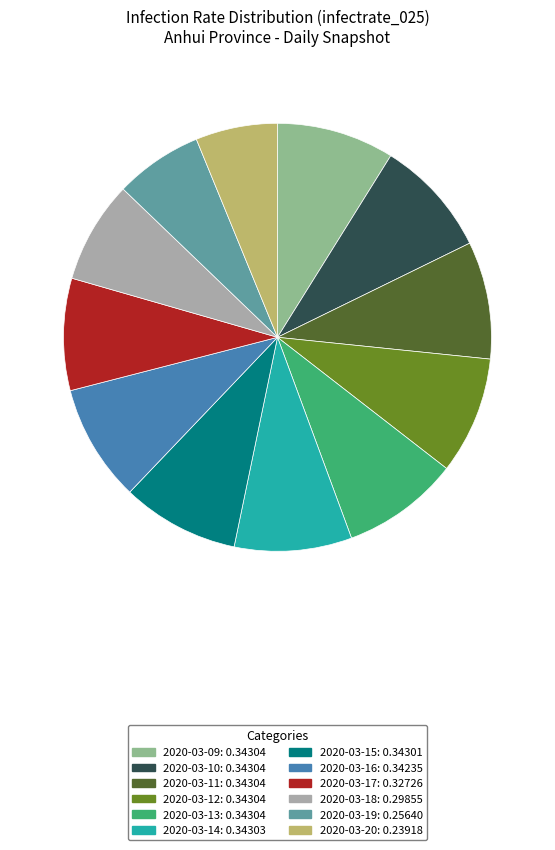

Between 2020-03-09 and 2020-03-19, which is larger?

2020-03-09